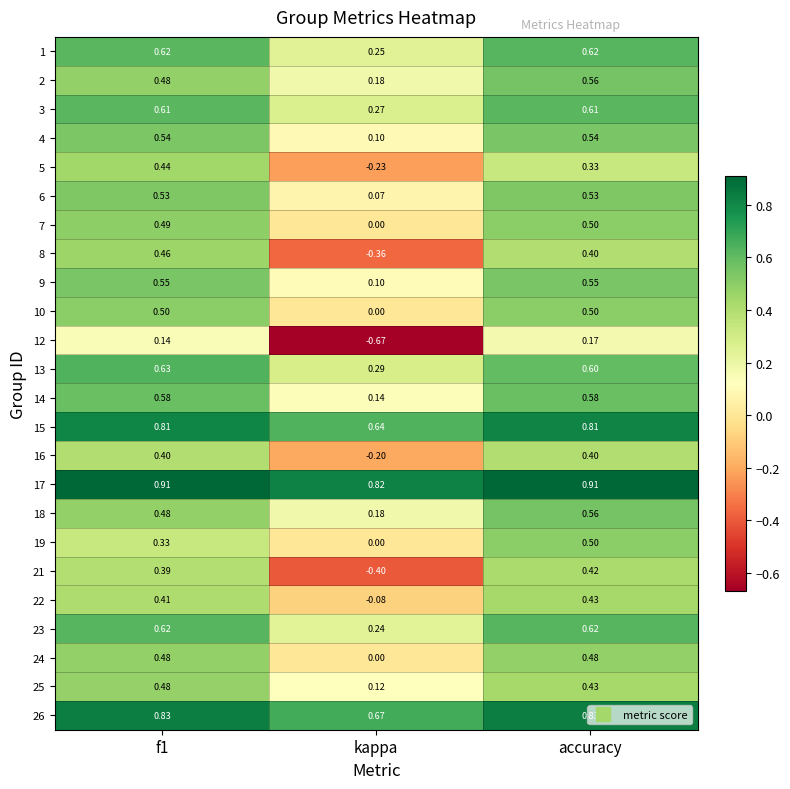

At which label is 22 closest to 0?

kappa